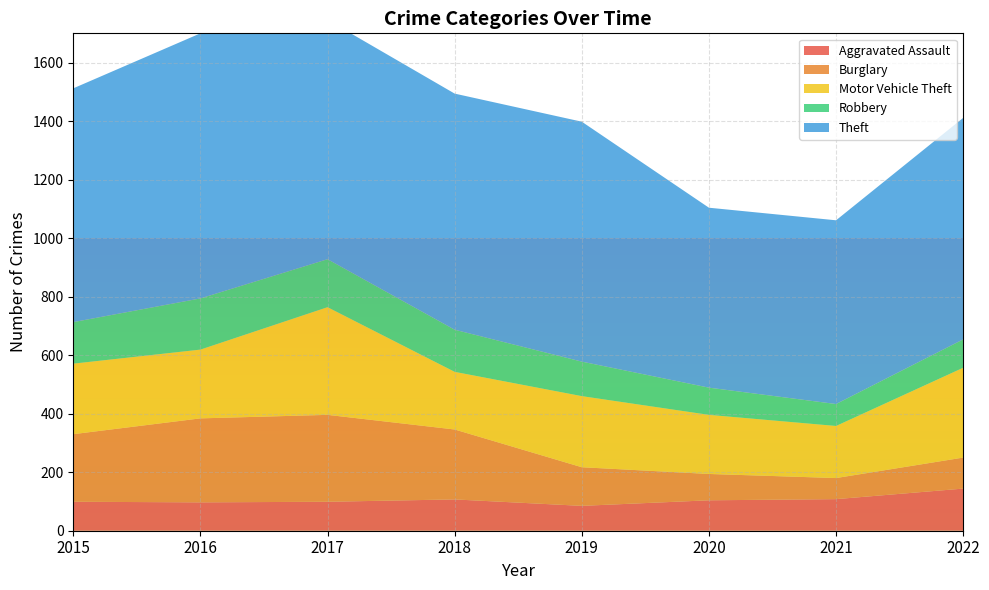

Reading left to right, what are all the values shown in this chart?

Aggravated Assault: 2015=99	2016=97	2017=99	2018=107	2019=85	2020=104	2021=108	2022=144
Burglary: 2015=231	2016=287	2017=297	2018=239	2019=132	2020=90	2021=72	2022=106
Motor Vehicle Theft: 2015=241	2016=235	2017=368	2018=197	2019=243	2020=202	2021=178	2022=307
Robbery: 2015=142	2016=175	2017=164	2018=144	2019=118	2020=93	2021=75	2022=97
Theft: 2015=799	2016=906	2017=818	2018=807	2019=820	2020=615	2021=628	2022=757